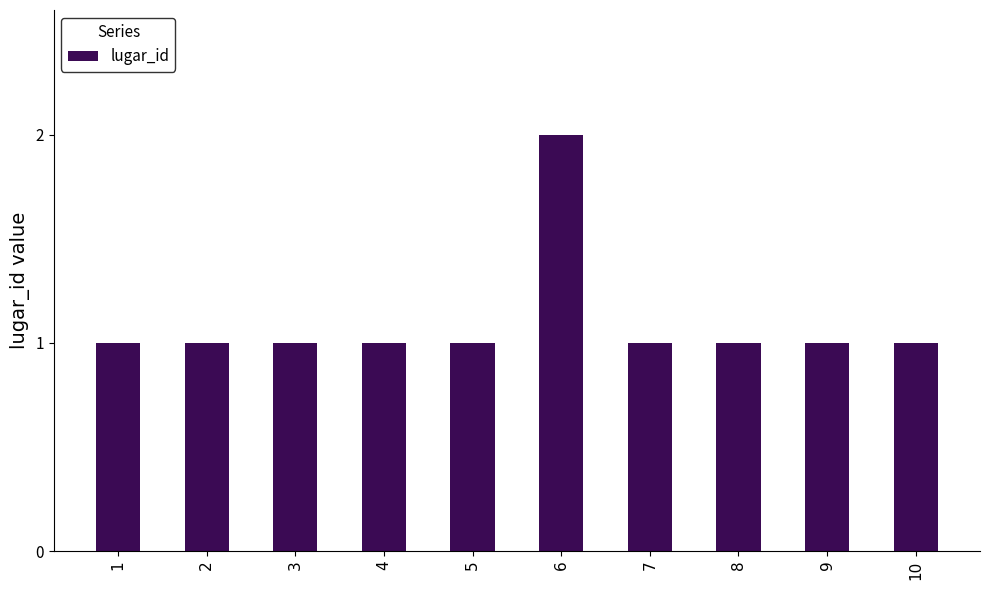

Approximately how many times larger is the value at 7 compared to 3?

1.0